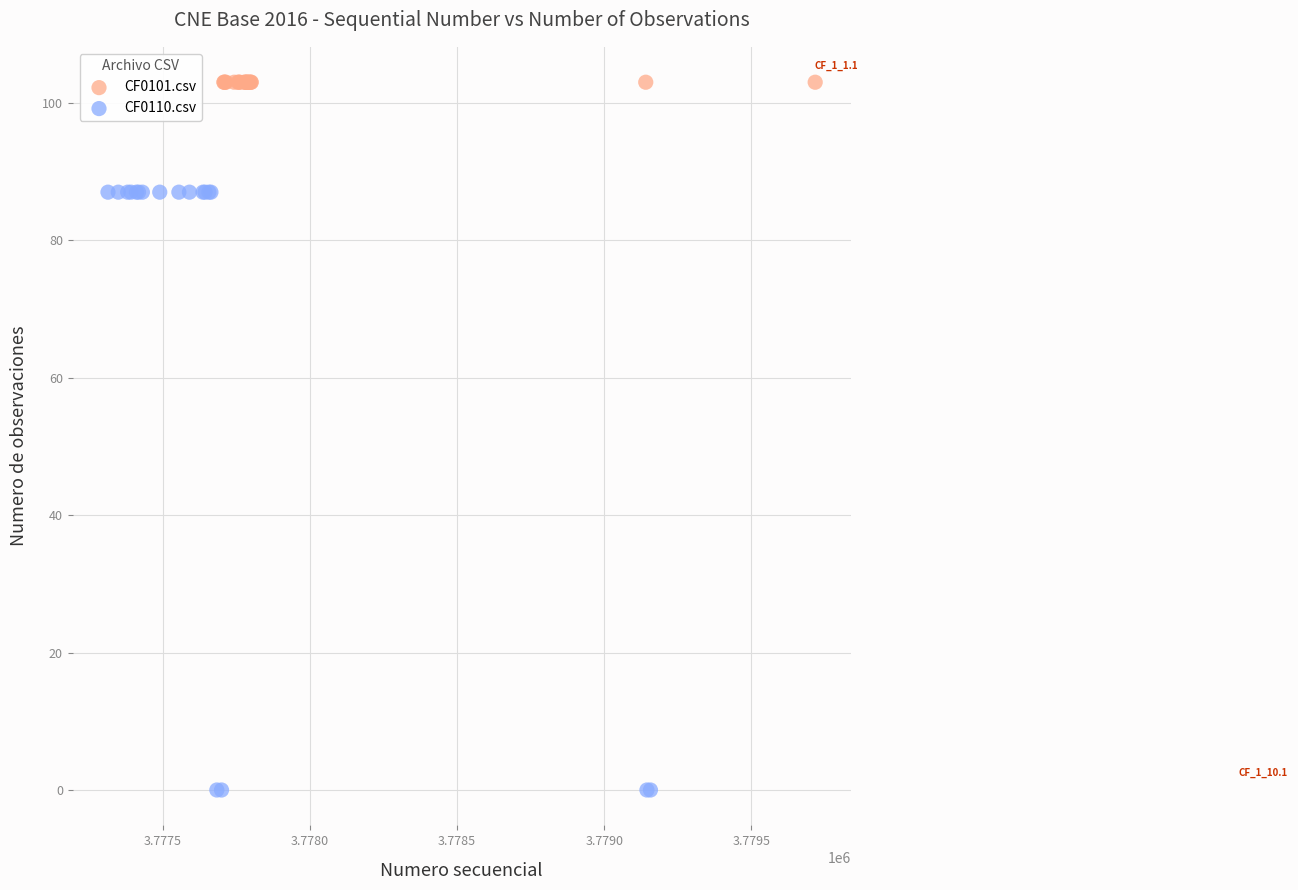

Which series contains the lowest Y value?

CF0110.csv